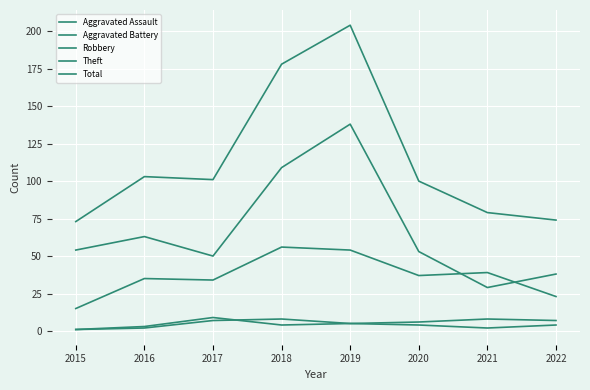

At which label does Robbery reach its peak?

2018